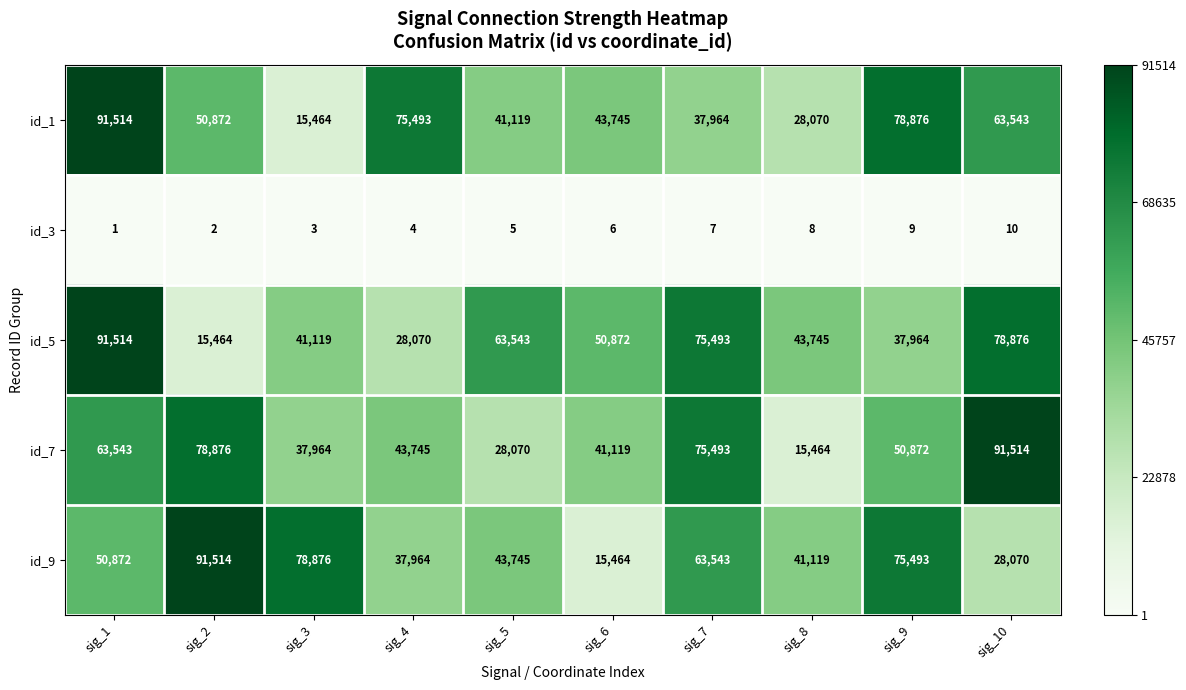

At which category is the sum across all series the highest?

sig_1